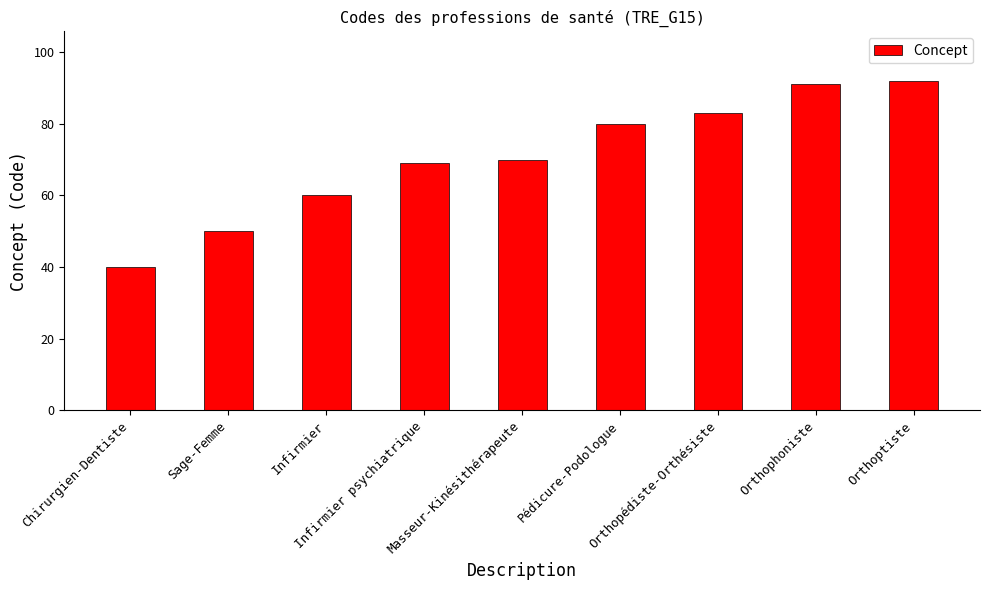

At which category does the chart reach its peak across all series?

Orthoptiste